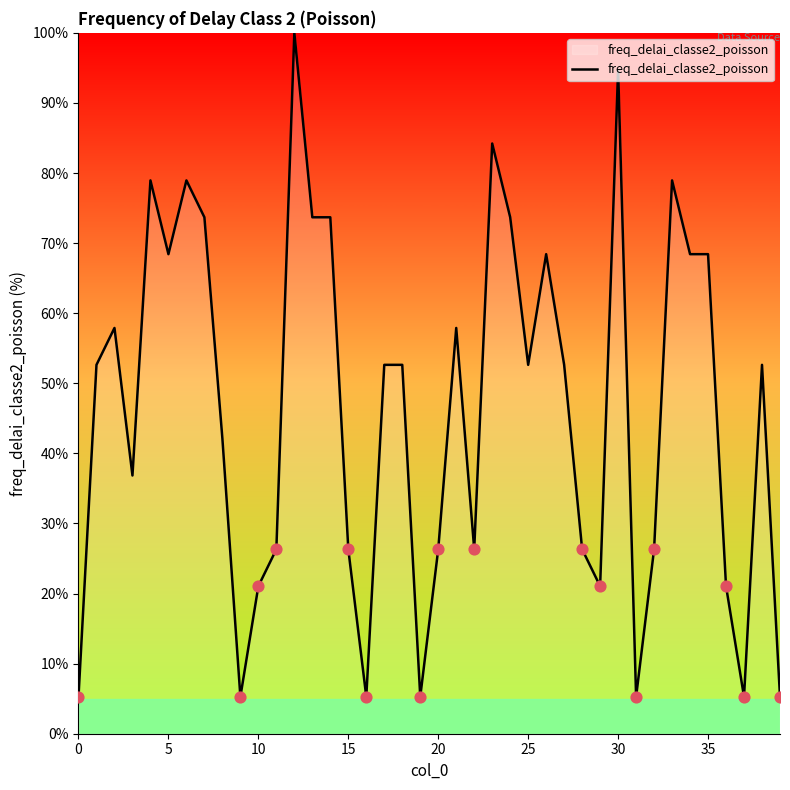

What is the smallest value displayed?

5.3